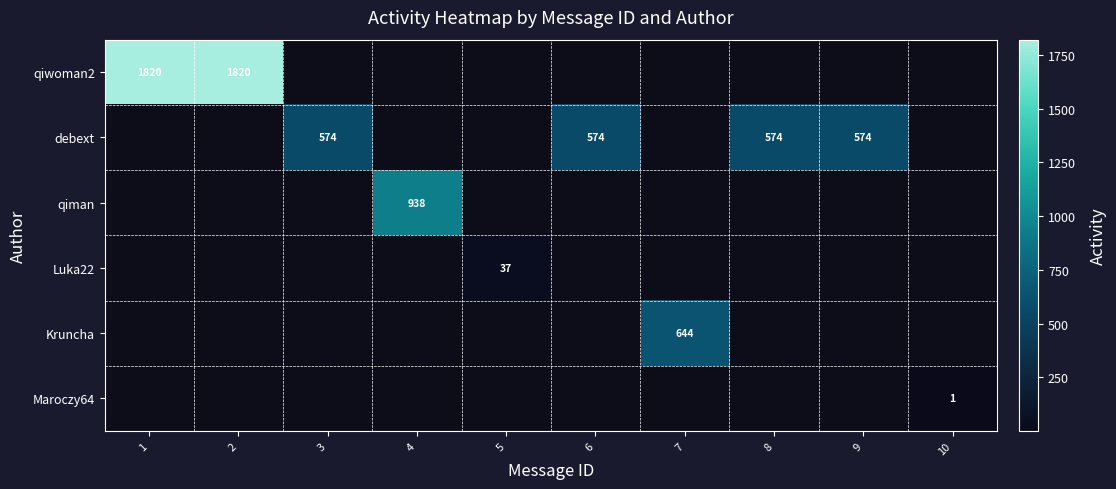

What is the smallest value displayed?

1.0